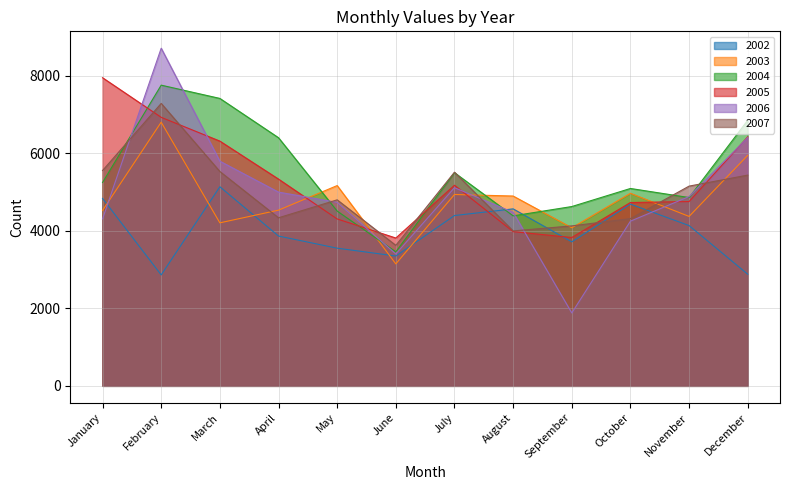

Which category has the lowest value across all series?

September